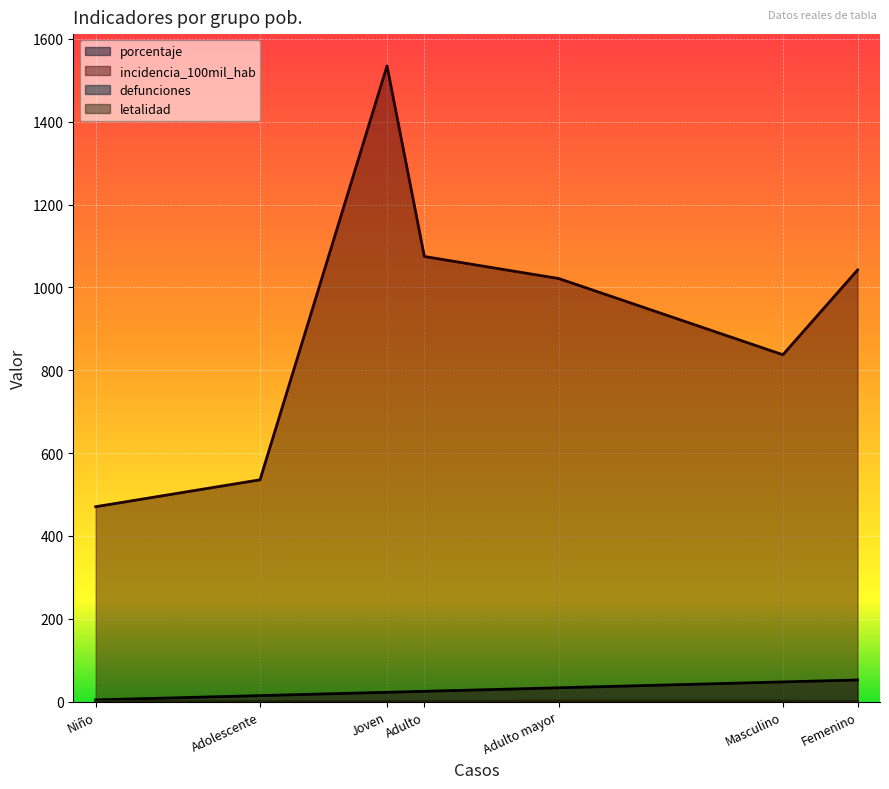

How many positive values does the letalidad series have?

2